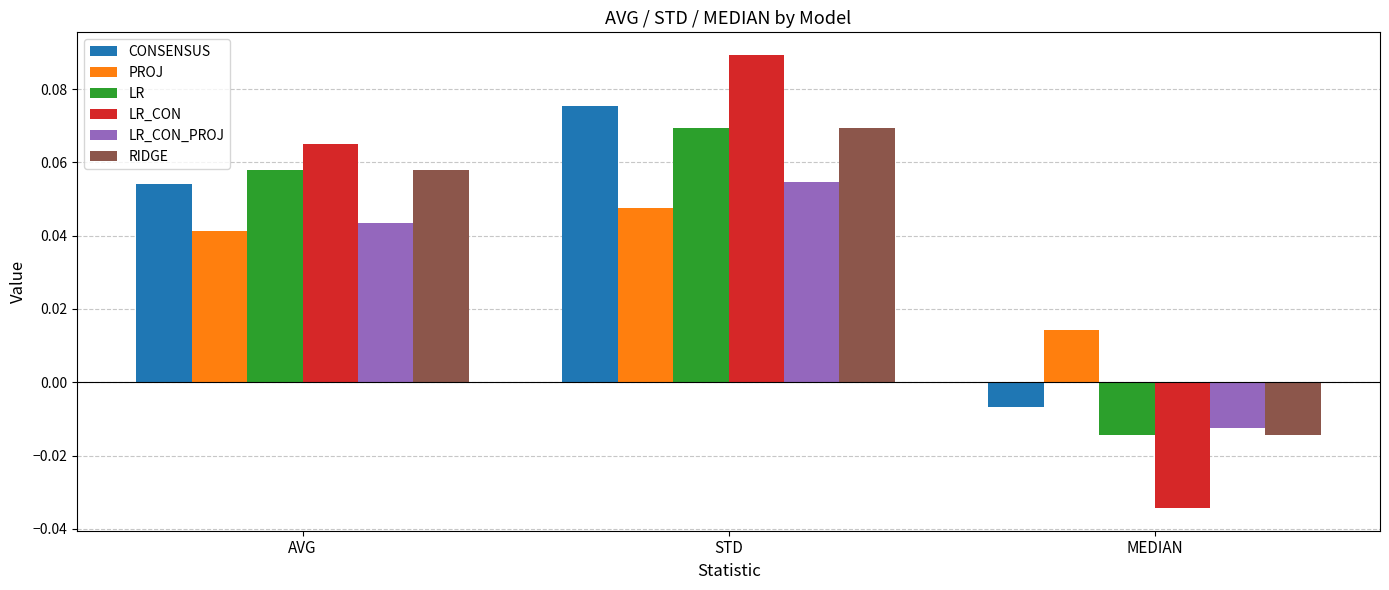

Is the value of LR_CON_PROJ at STD greater than the value of CONSENSUS at STD?

No